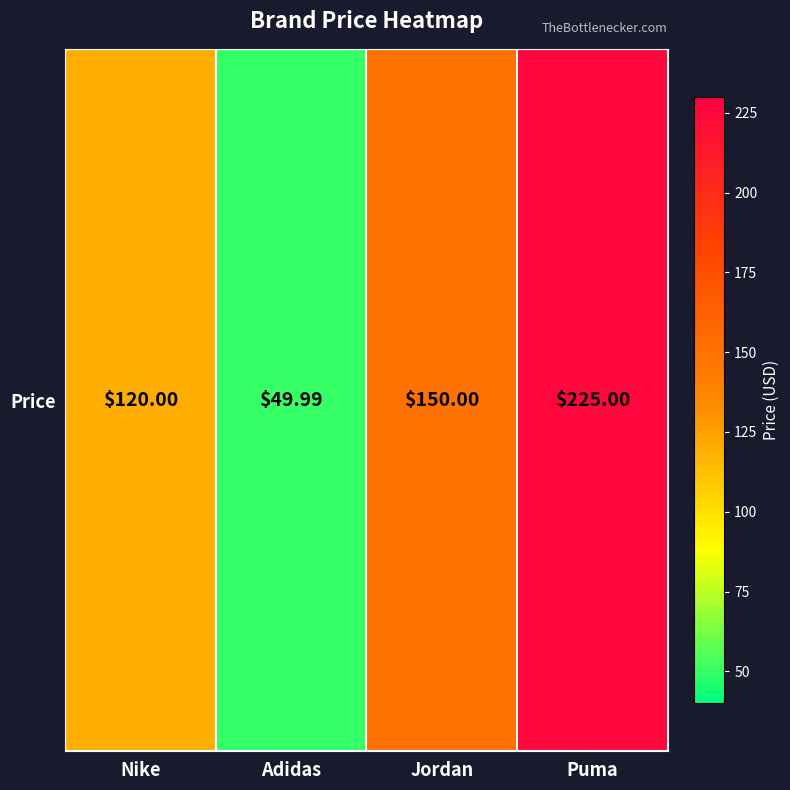

Rank the categories by value from lowest to highest.

Adidas, Nike, Jordan, Puma